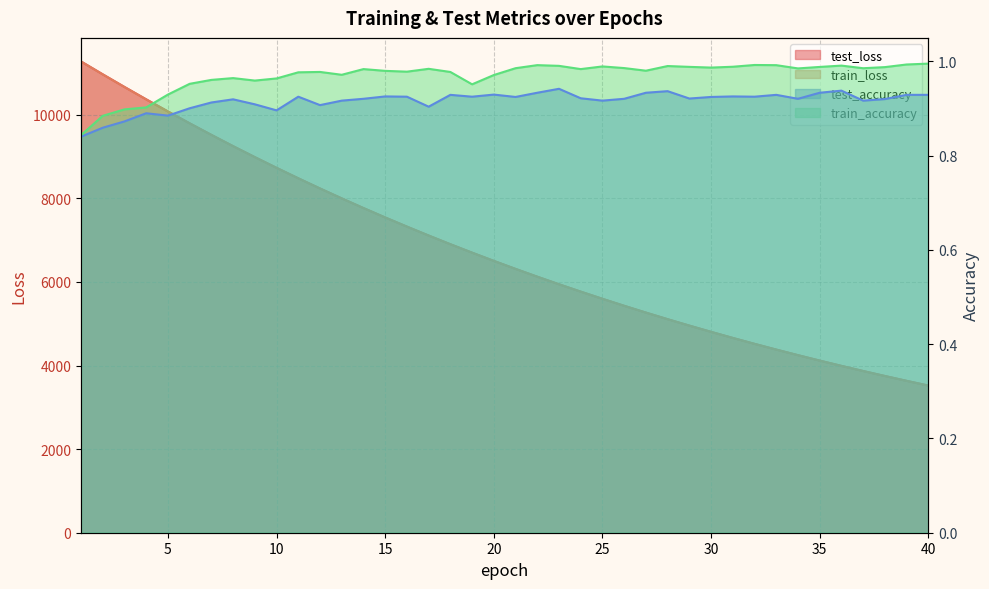

What is the average value of the train_accuracy series?

1.0